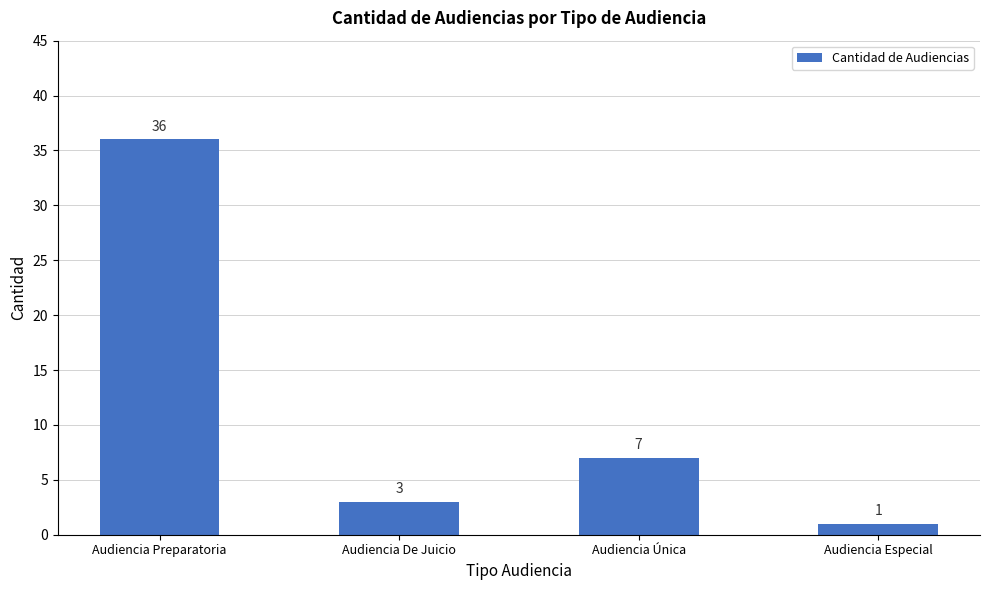

What is the minimum value shown in the chart?

1